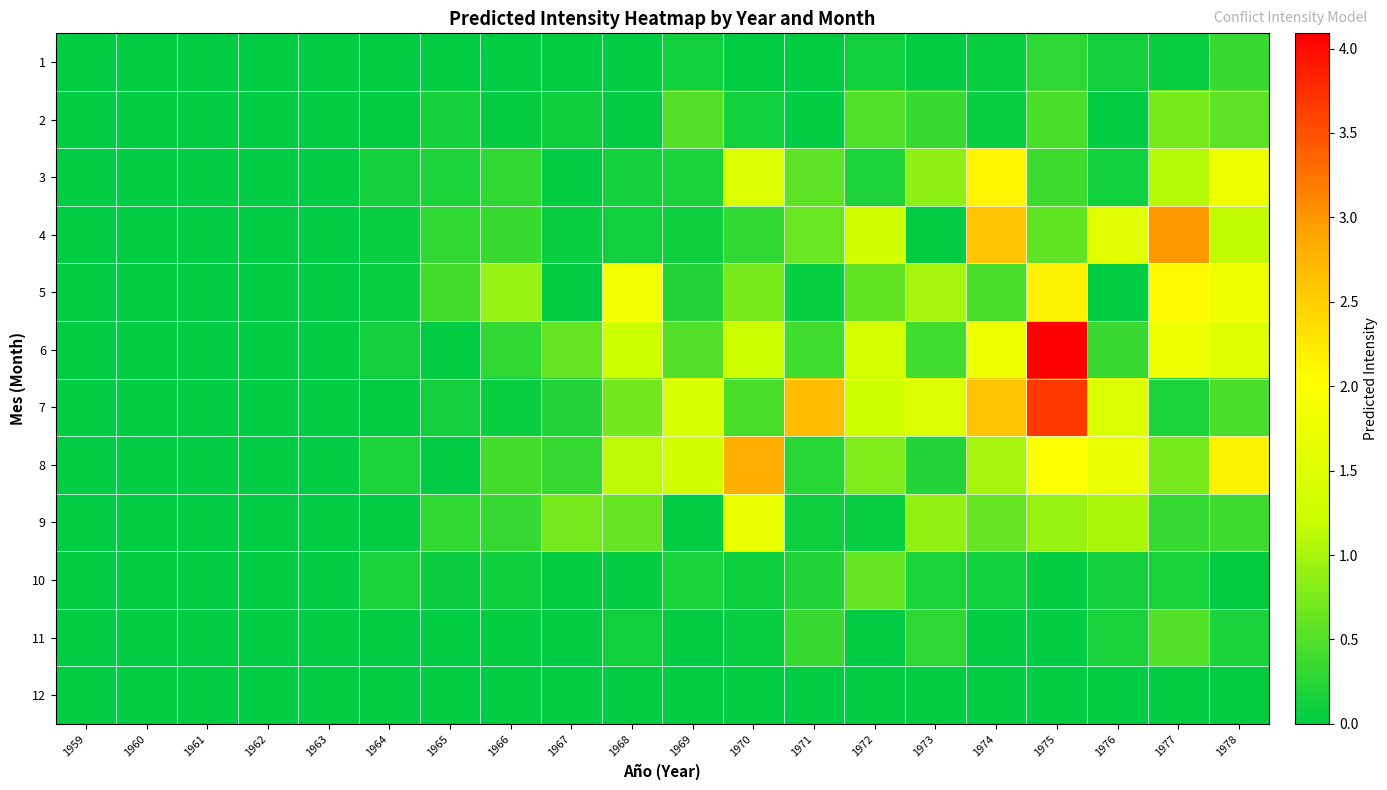

At which category is the sum across all series the highest?

1975